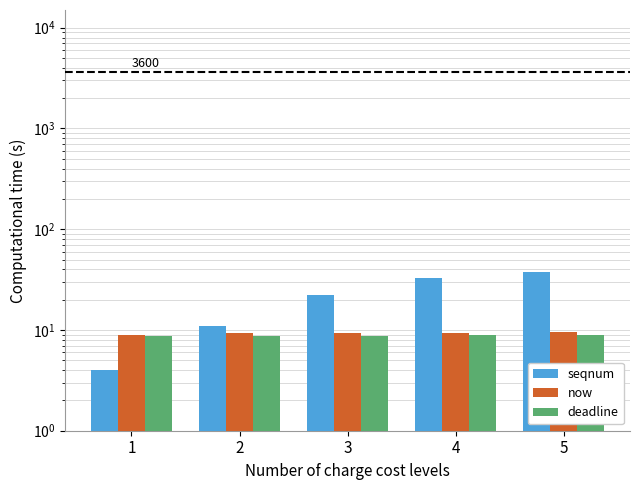

Which has a higher value, 3 or 2?

3